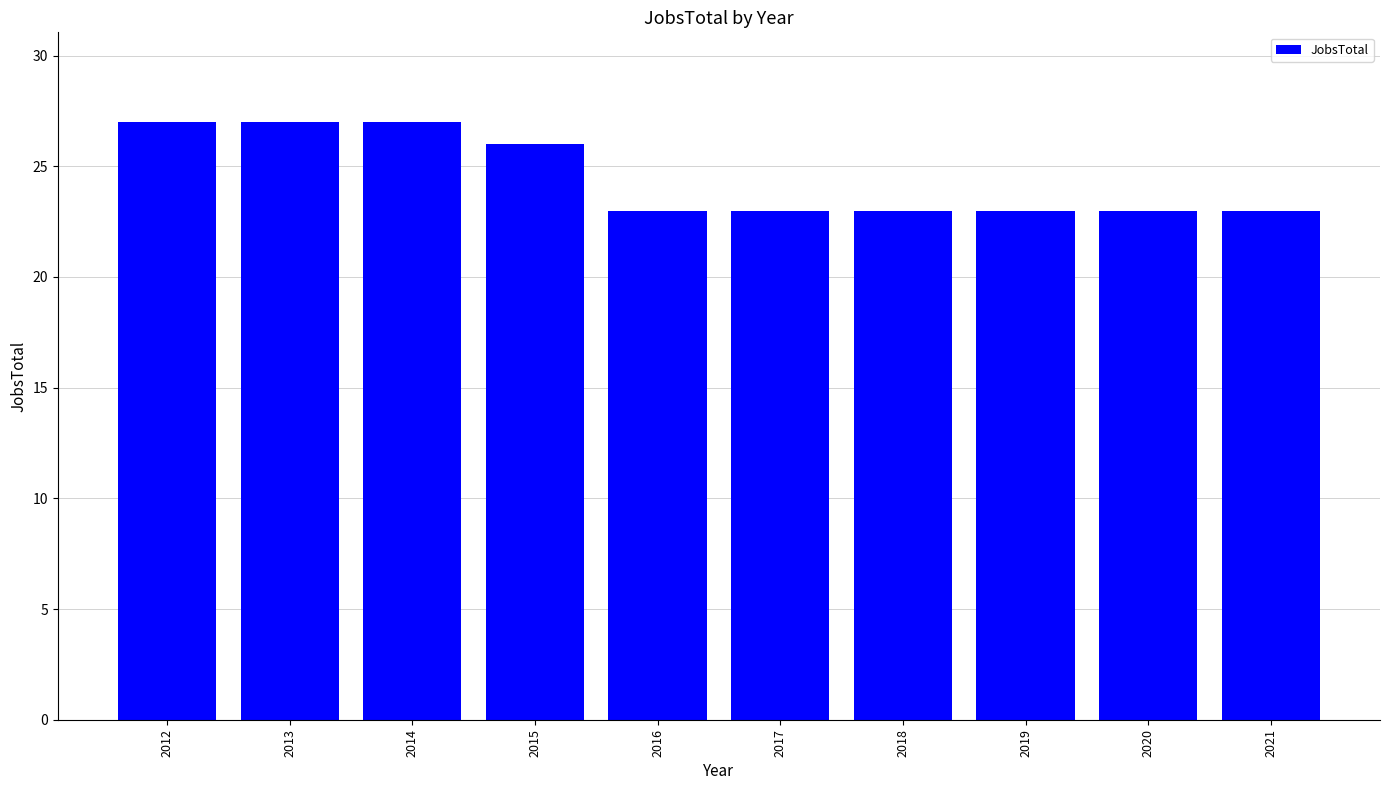

What is the smallest value displayed?

23